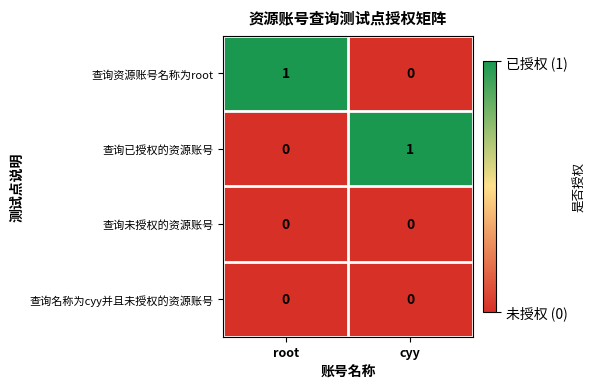

Is it true that 查询未授权的资源账号 equals 0 at root?

True